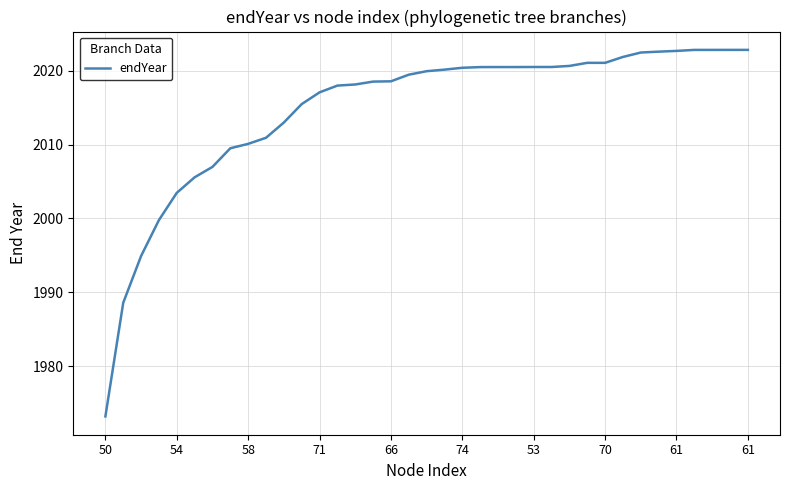

Count the number of data series in this chart.

1